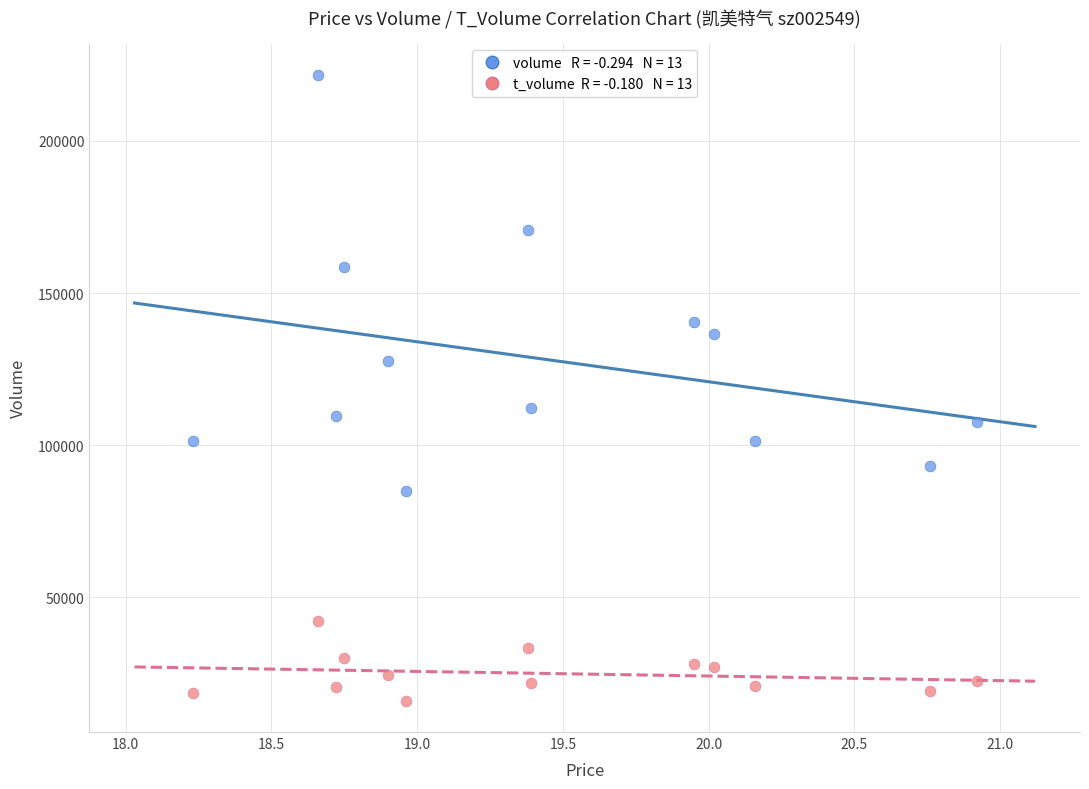

Across all series, what Y value is closest to 118857?

112299